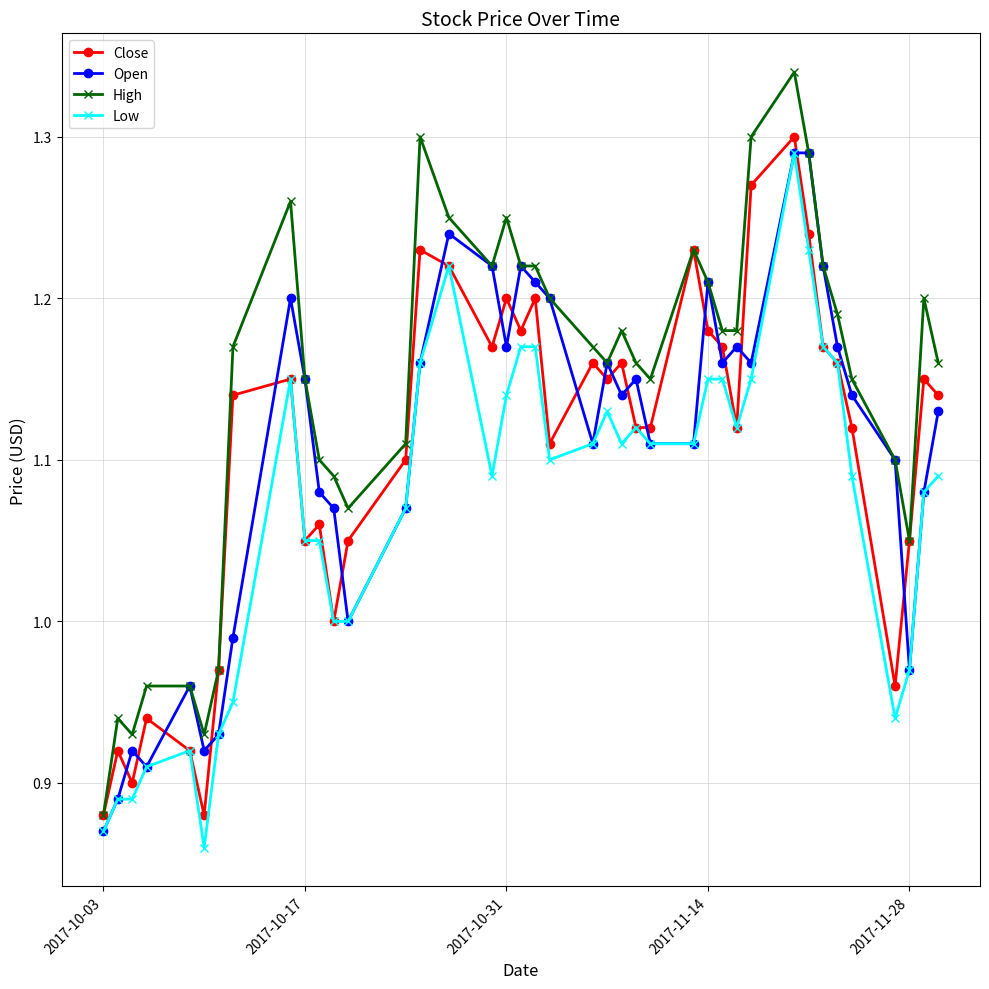

True or false: Low has more than 1 interior local peaks.

True